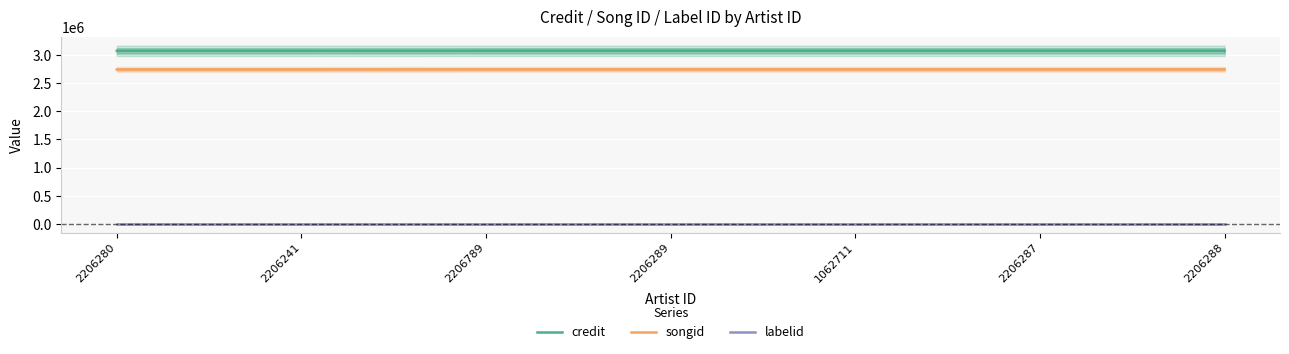

Which series has the largest total across all categories?

credit